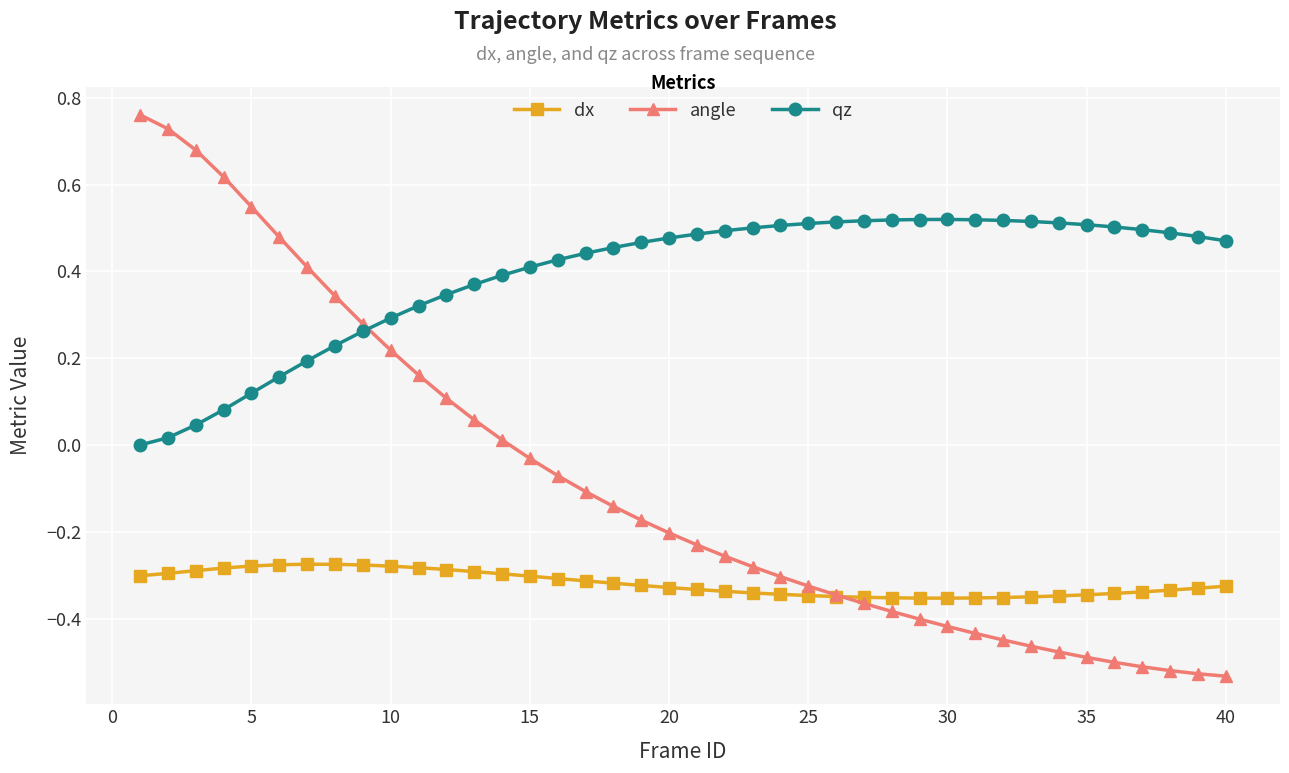

Which series has the largest total across all categories?

qz